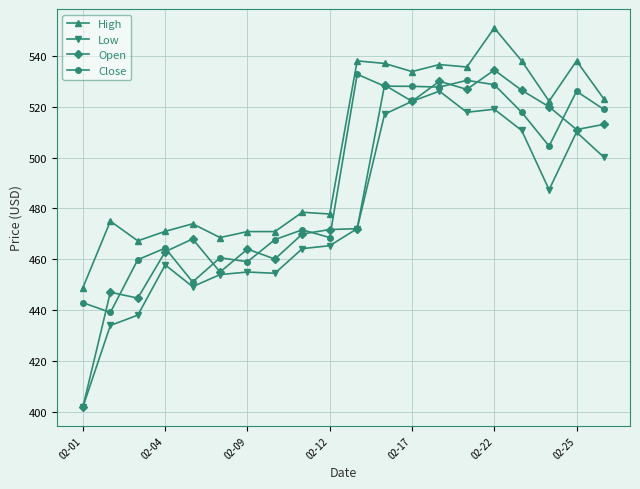

What is the difference between the maximum and second lowest values in the Open series?

89.7